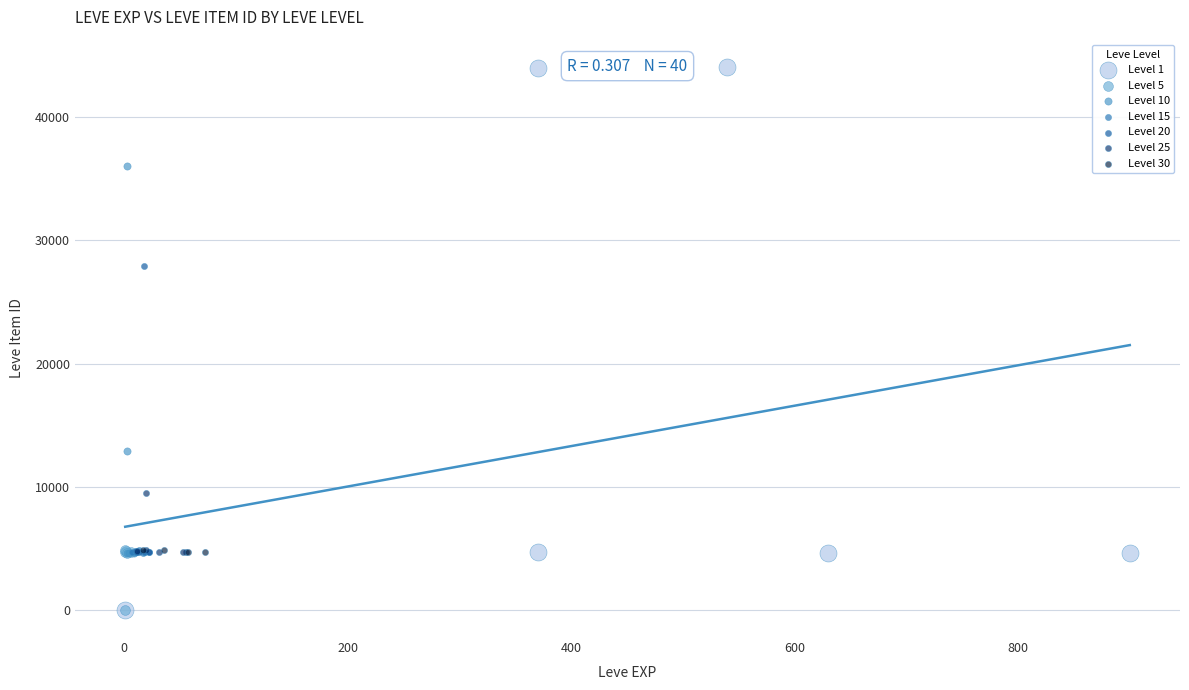

Which series reaches the maximum Y coordinate?

Level 1